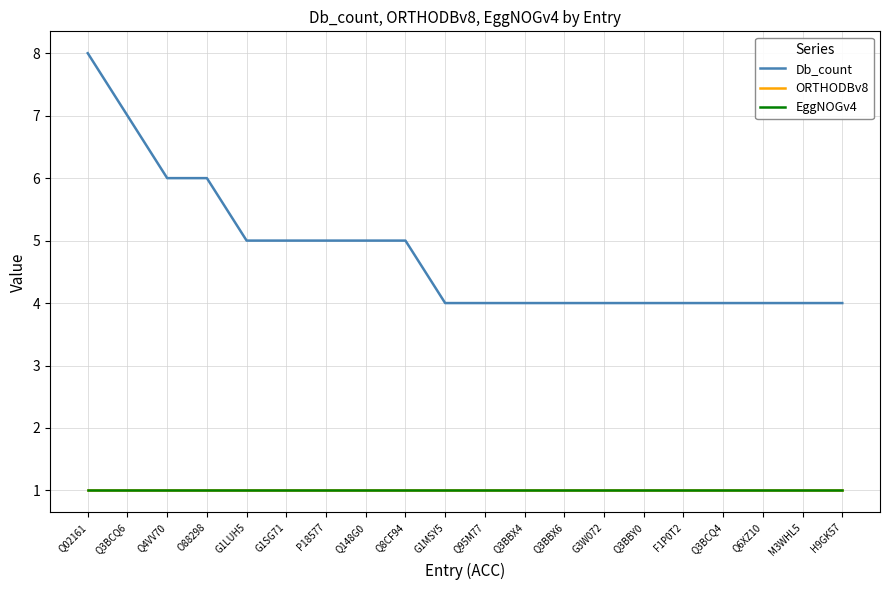

Is this an area chart (filled region under the line)?

No